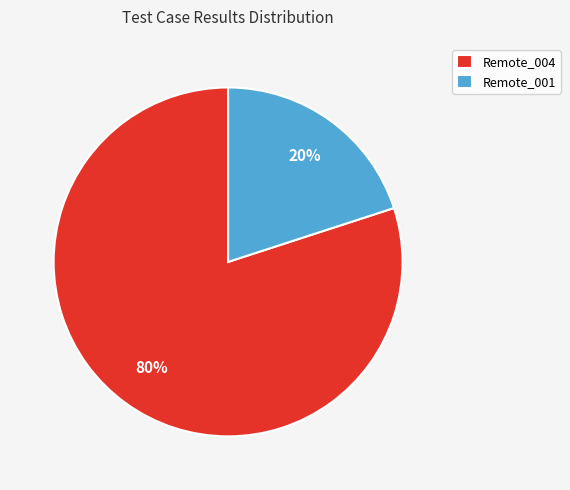

Which slice represents more than half of the pie?

Remote_004